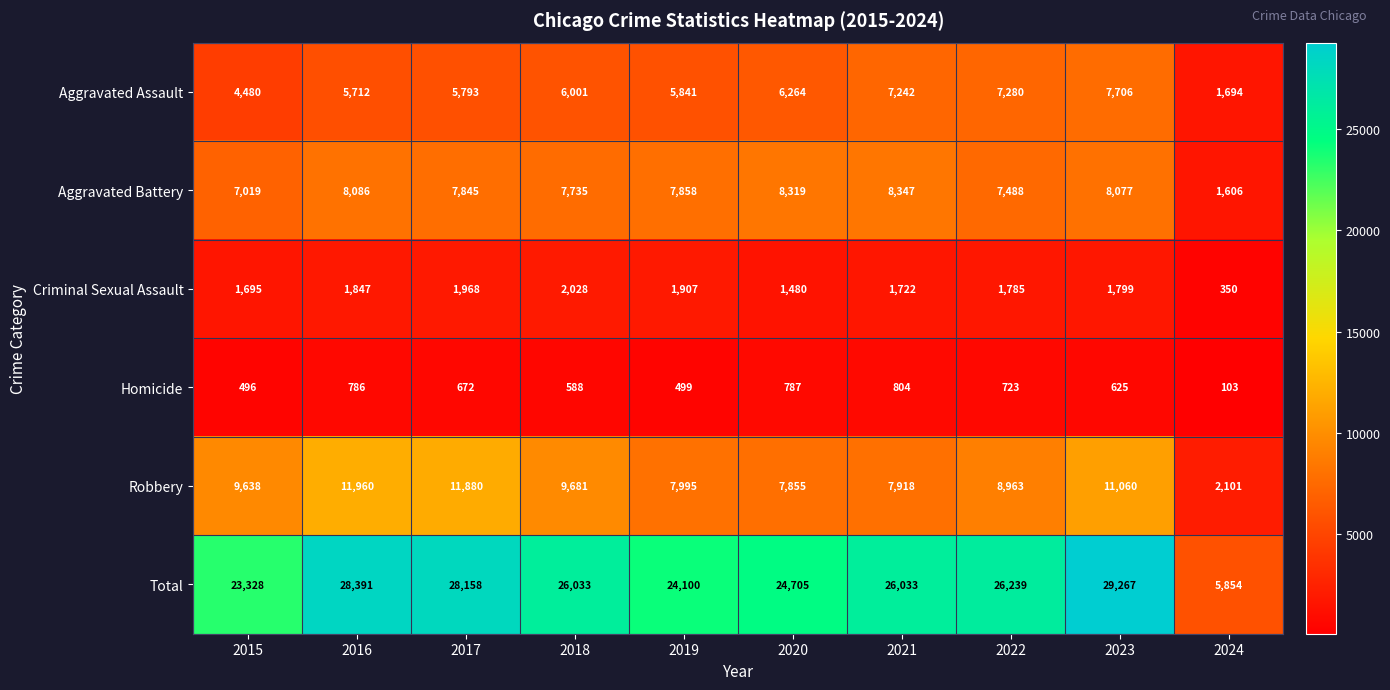

List the series in order of their peak value, highest first.

Total, Robbery, Aggravated Battery, Aggravated Assault, Criminal Sexual Assault, Homicide